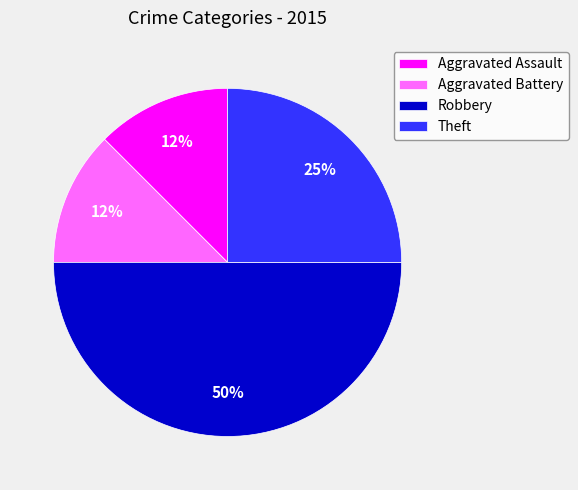

Does Theft represent more than half of the total?

No